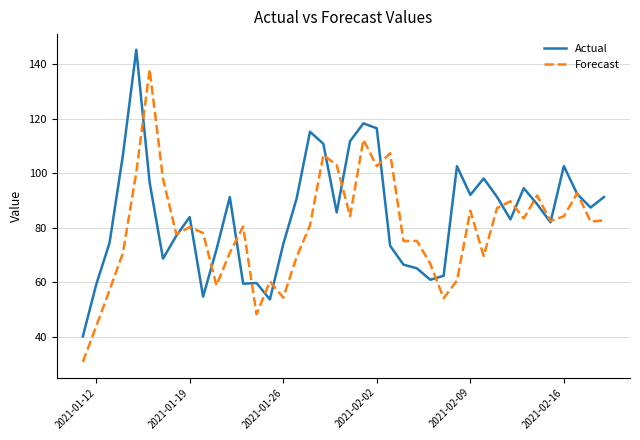

After their last crossing, which series has the higher values: Forecast or Actual?

Actual